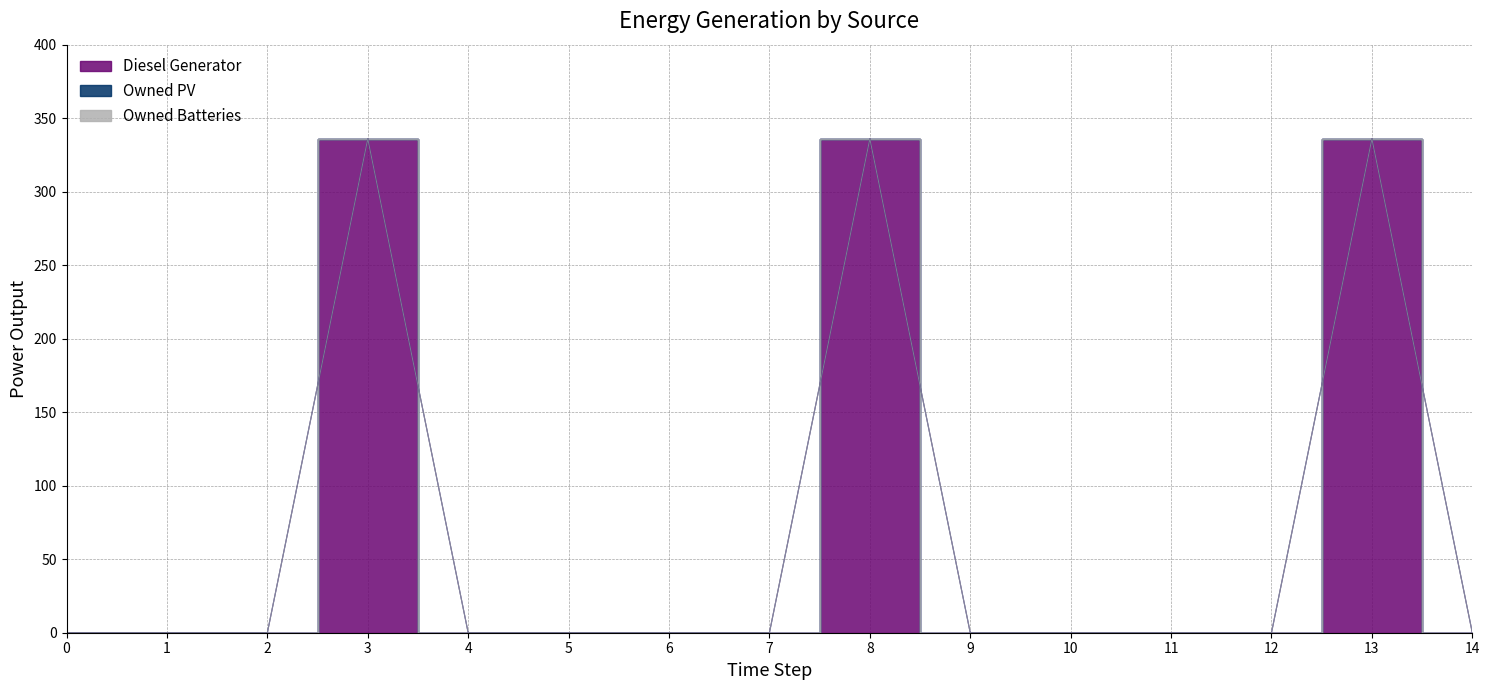

Count the number of categories in the chart.

15